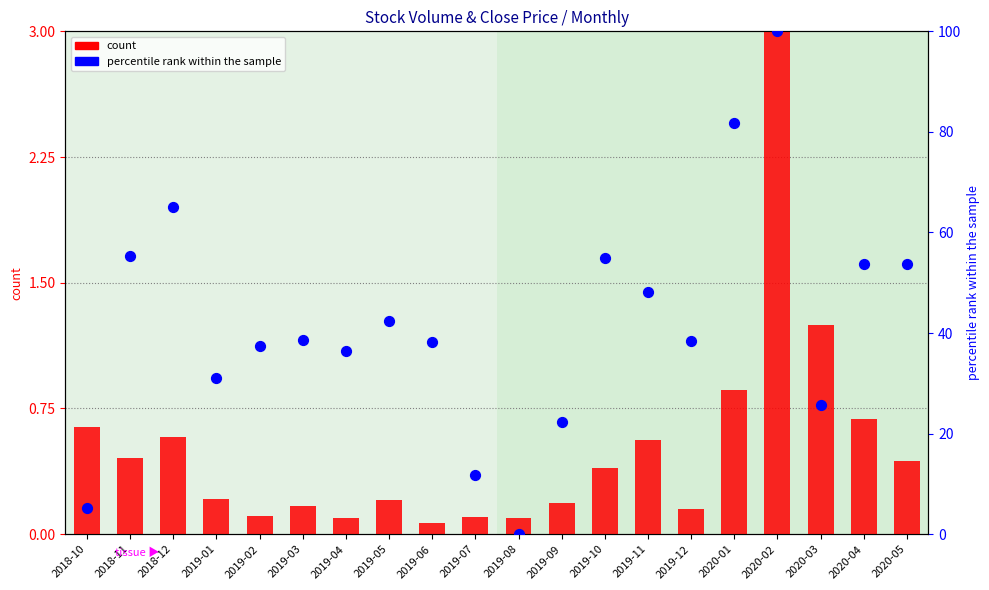

At which category is the sum across all series the highest?

2020-02